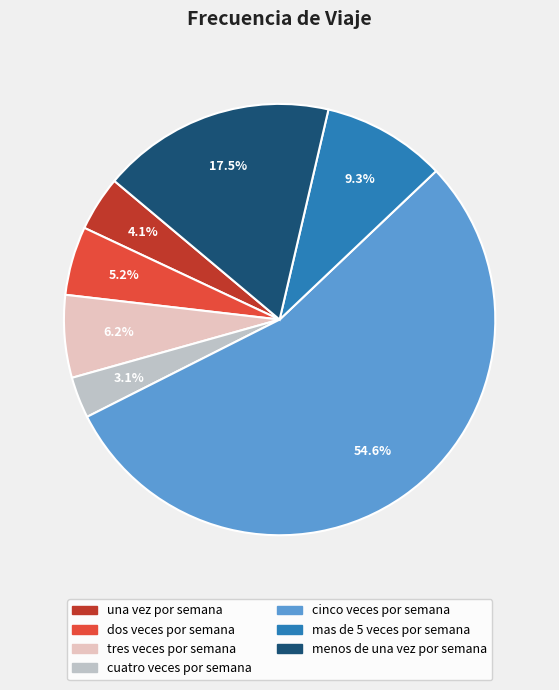

Is there any slice that represents more than half of the pie?

Yes